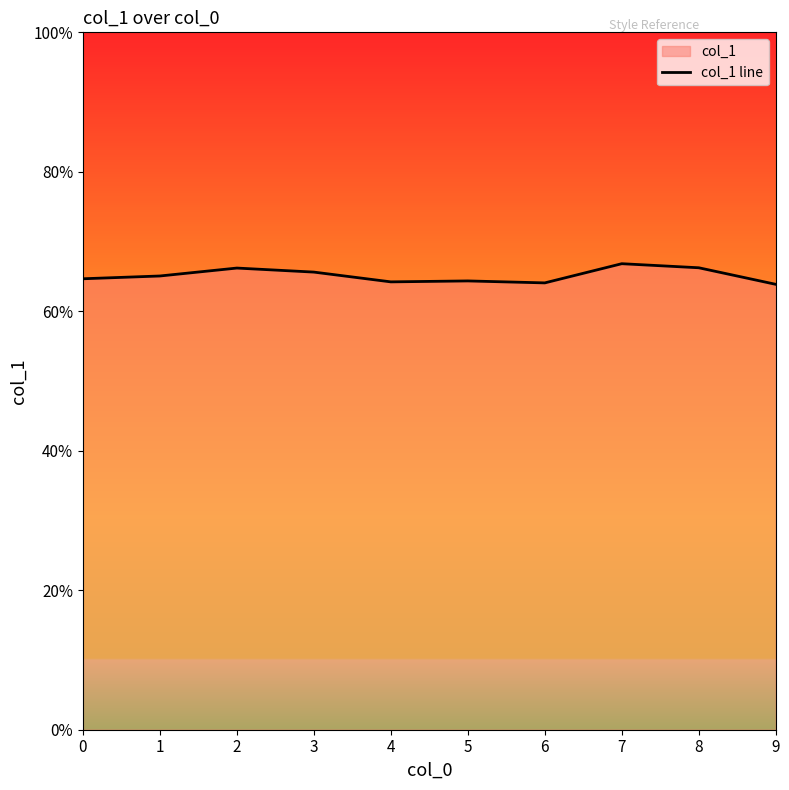

How many lines are shown in the chart?

1